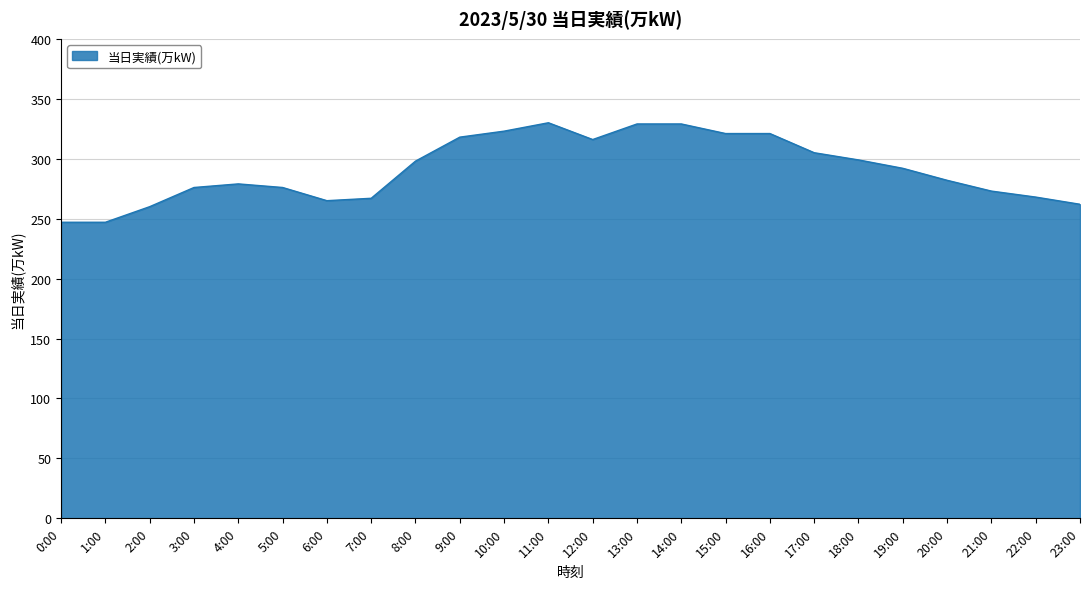

Which has a higher value, 20:00 or 11:00?

11:00